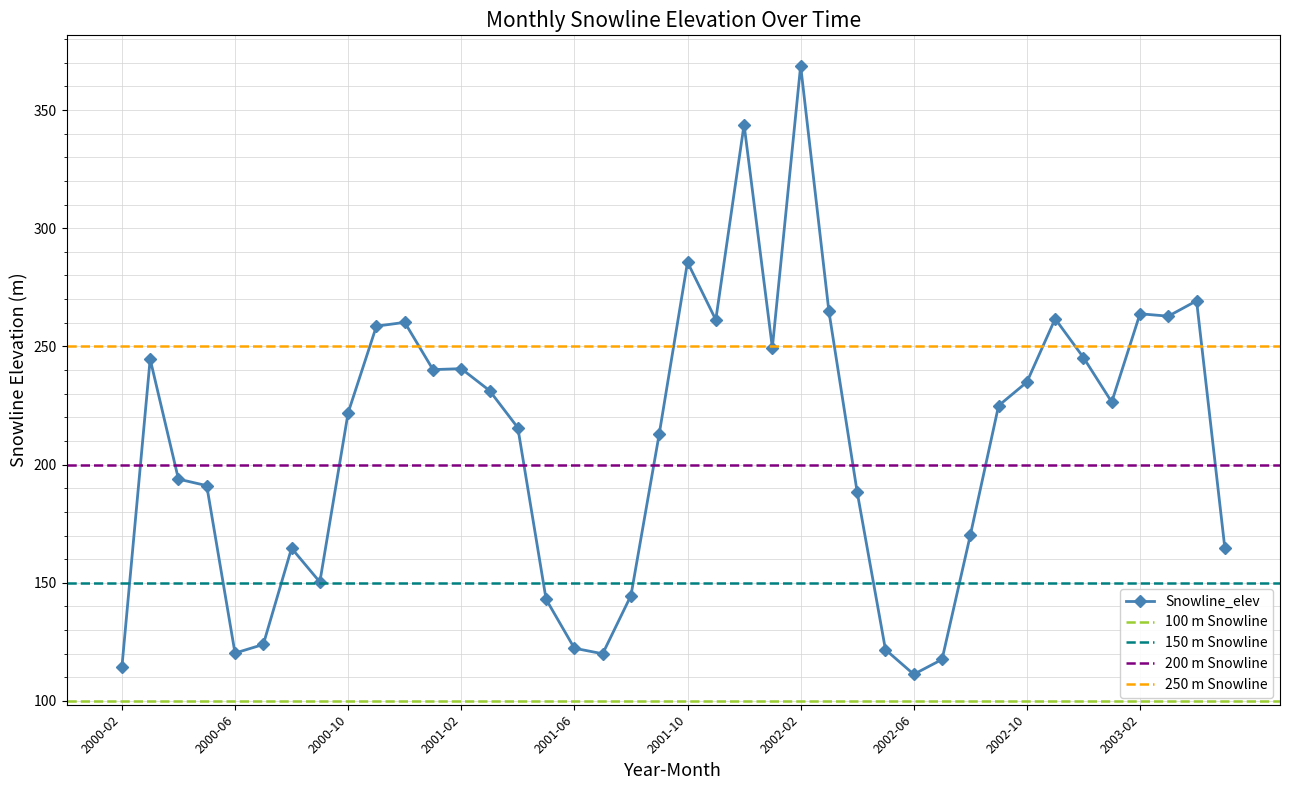

What is the approximate value at 2003-04?

269.3